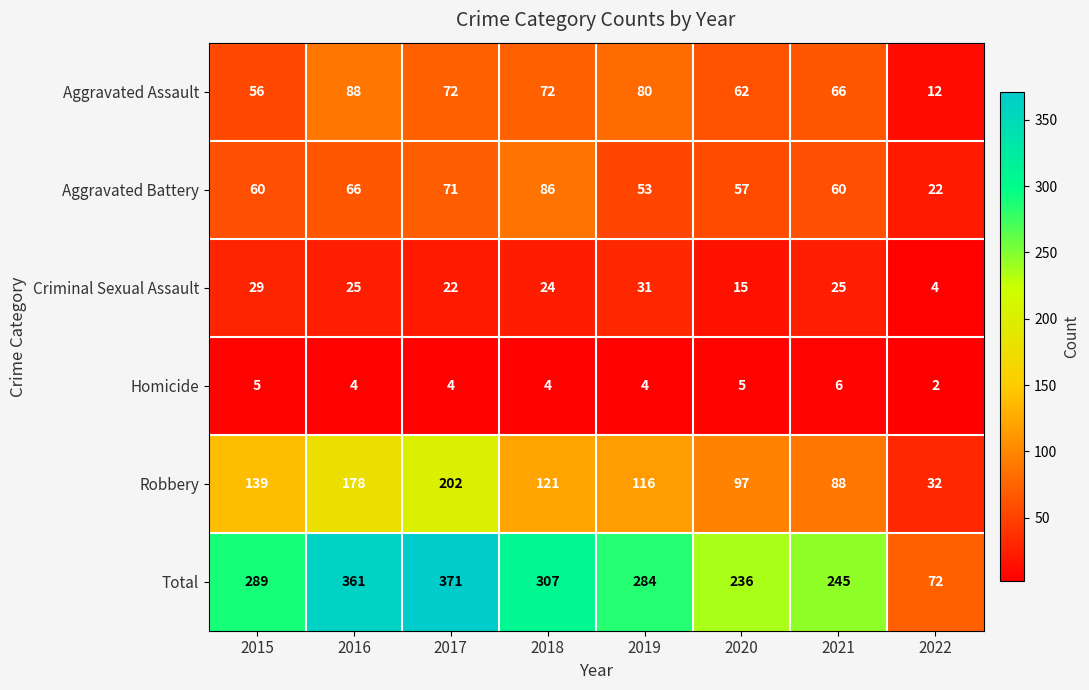

Where is Robbery nearest to the value 117?

2019